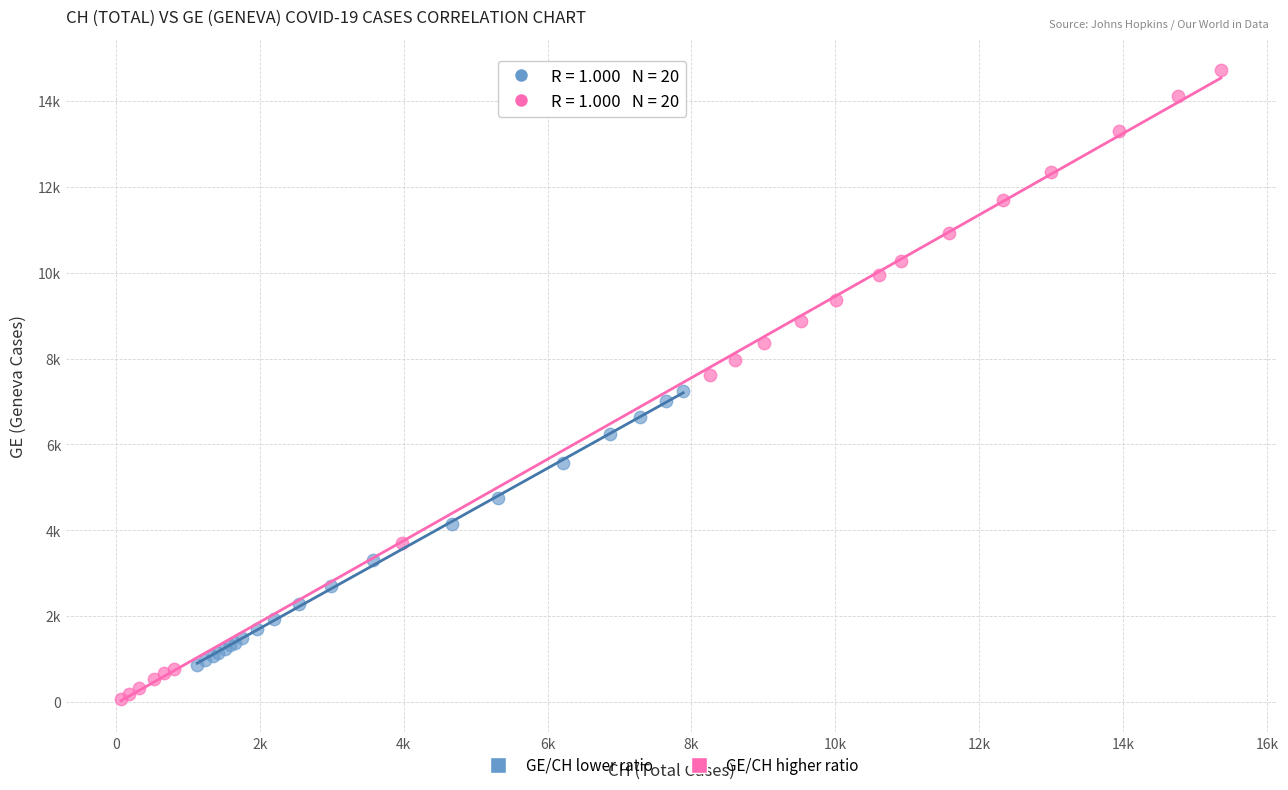

What are all the series names shown in the legend?

GE/CH lower ratio, GE/CH higher ratio